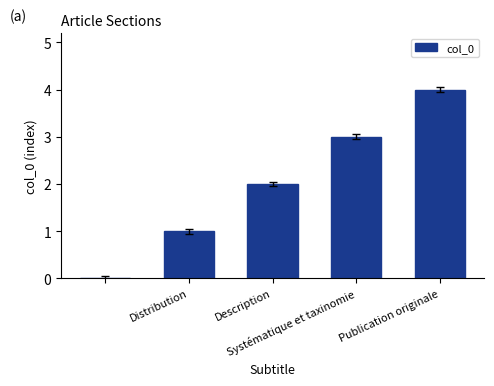

What is the greatest value displayed?

4